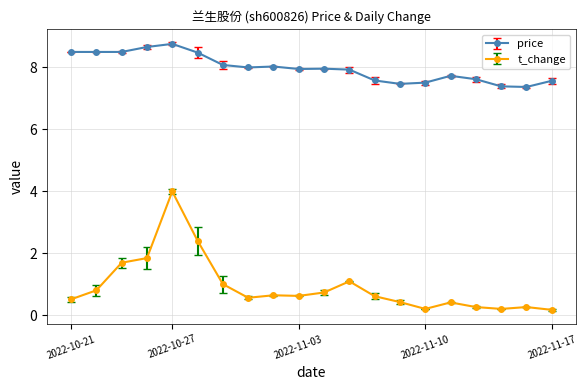

What is the greatest value displayed?

8.8